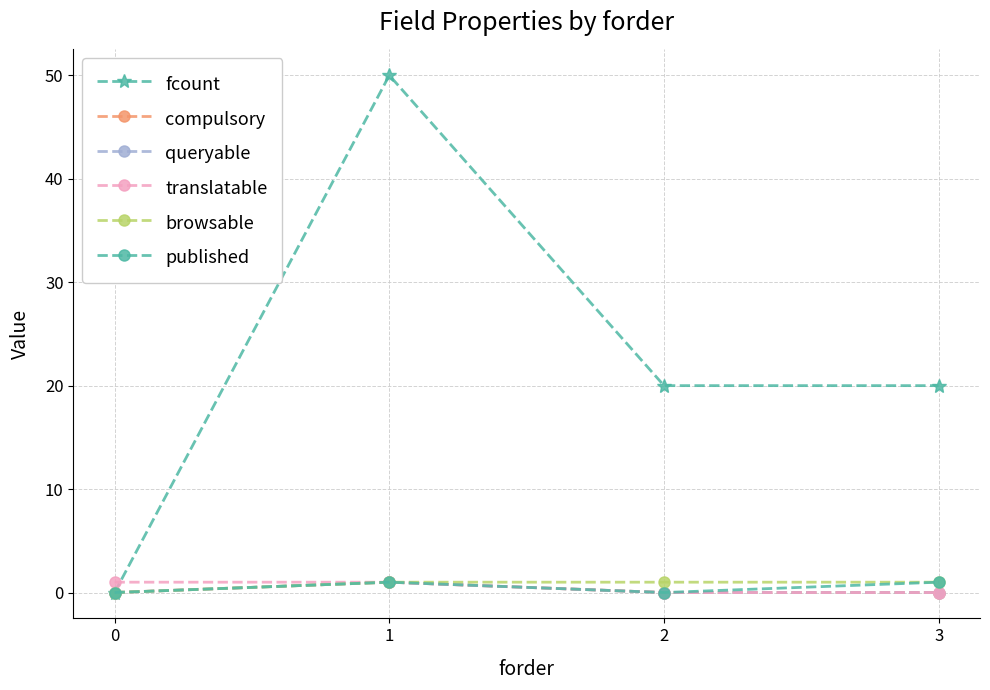

Is this an area chart (filled region under the line)?

No